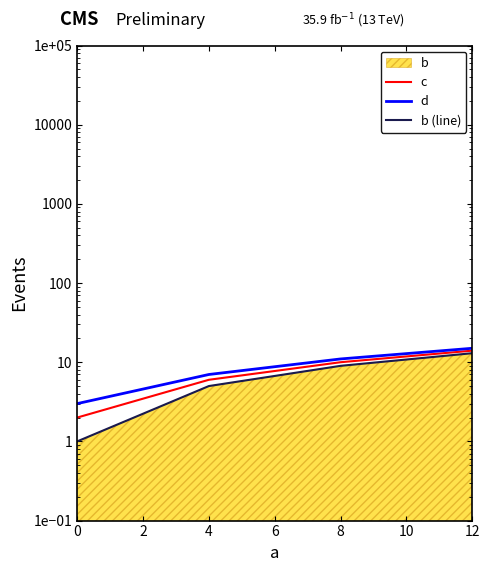

What is the smallest value displayed?

1